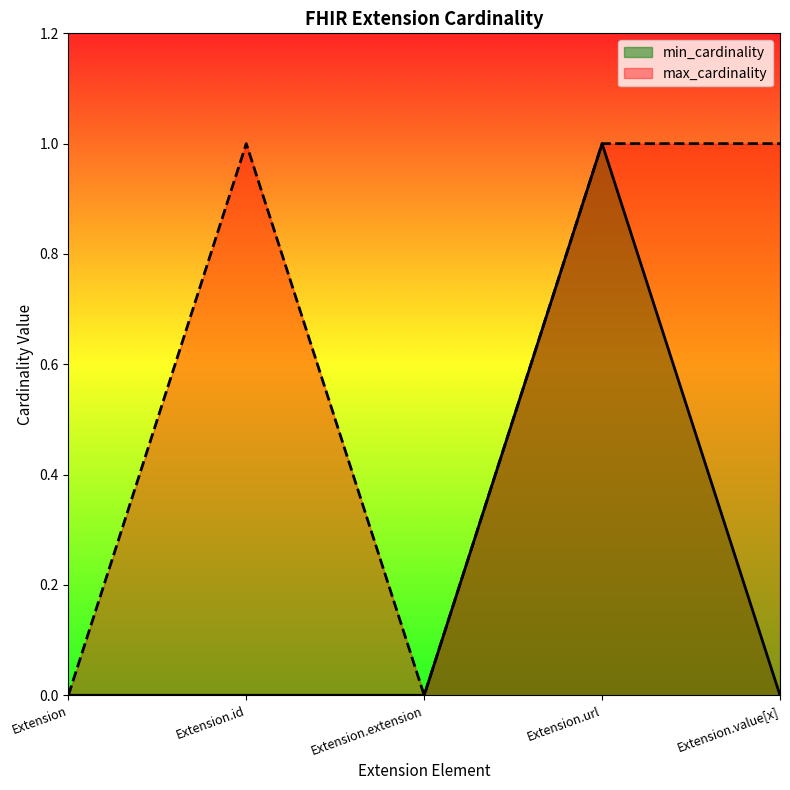

Rank the categories by min_cardinality value from highest to lowest.

Extension.url, Extension, Extension.id, Extension.extension, Extension.value[x]